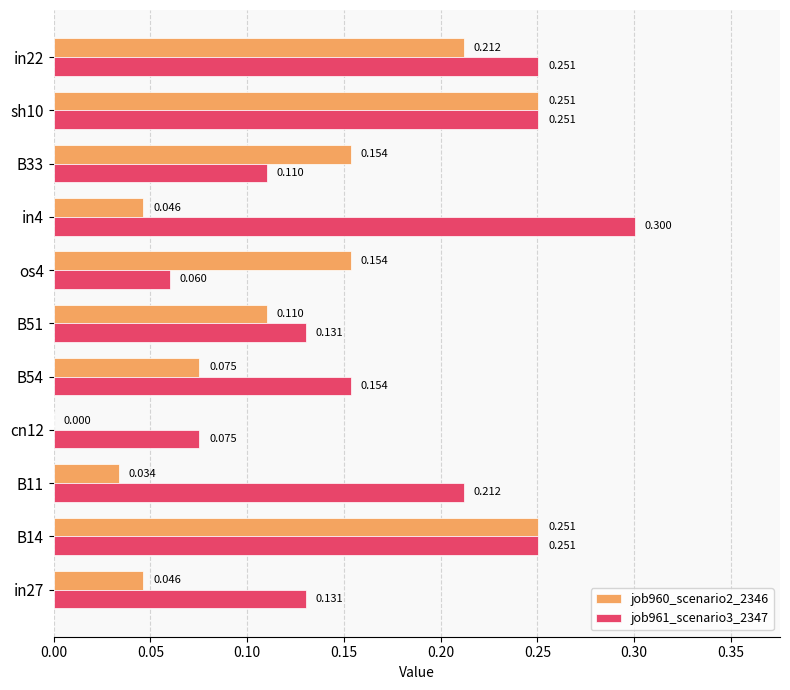

Which series has the widest spread of values?

job960_scenario2_2346